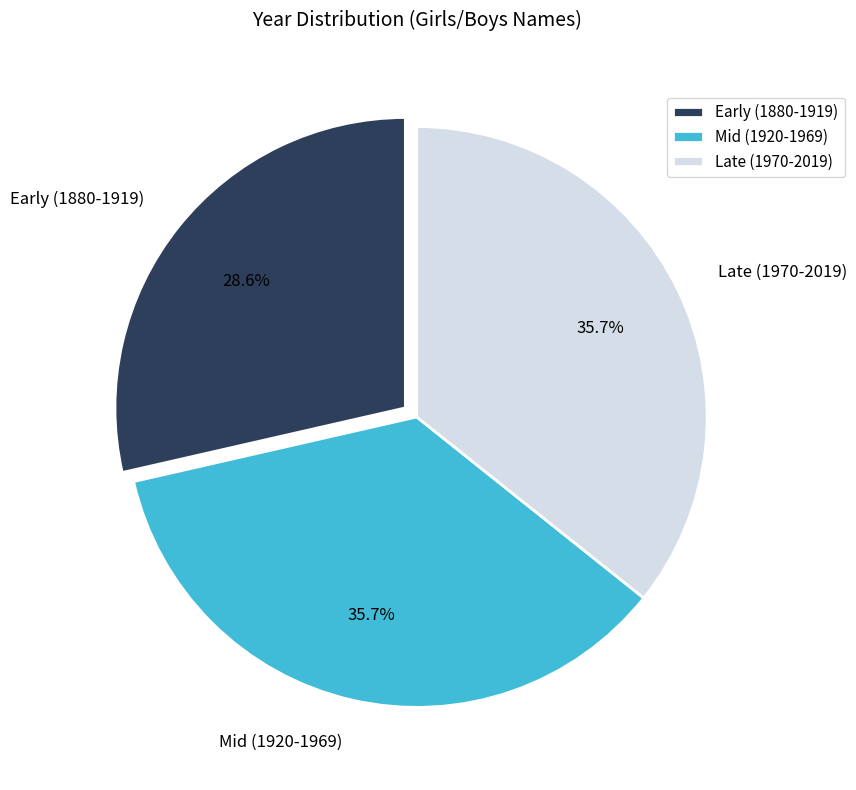

What is the smallest slice in the pie chart?

Early (1880-1919)